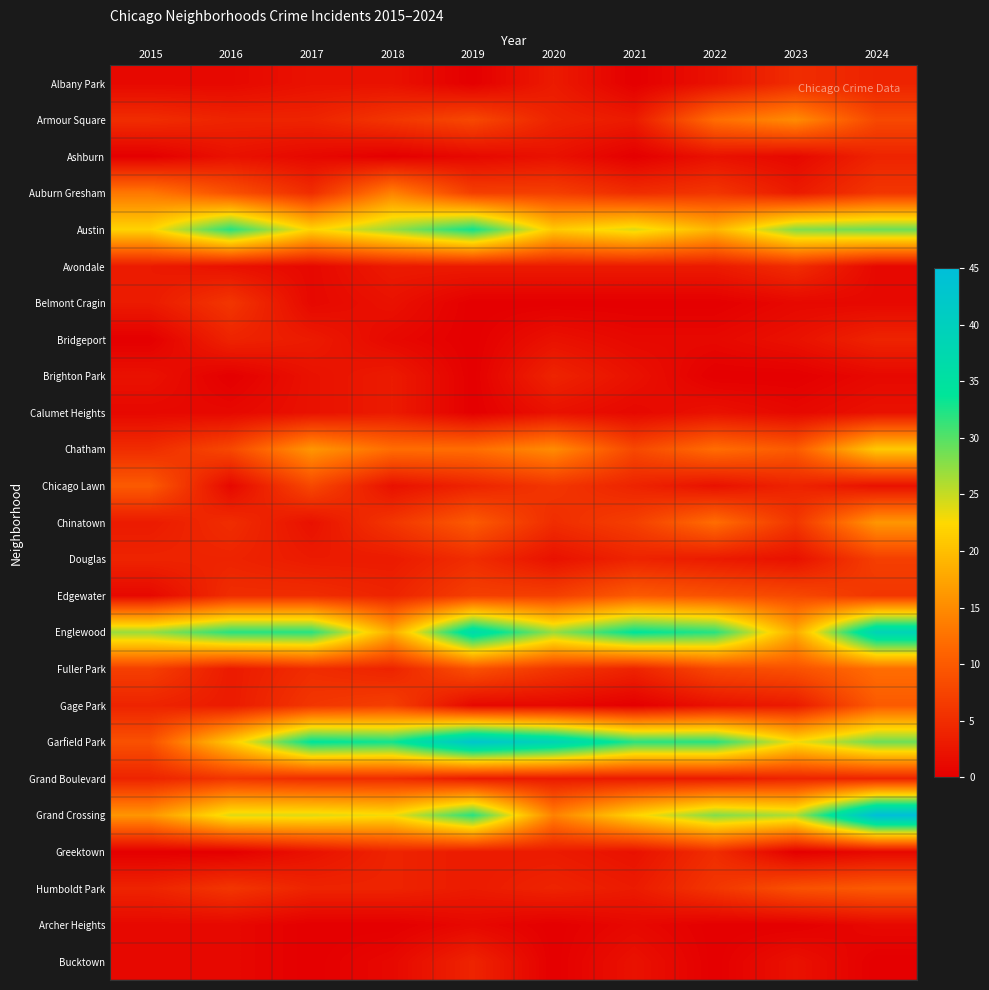

What is the difference between the highest and lowest values at 2023?

28